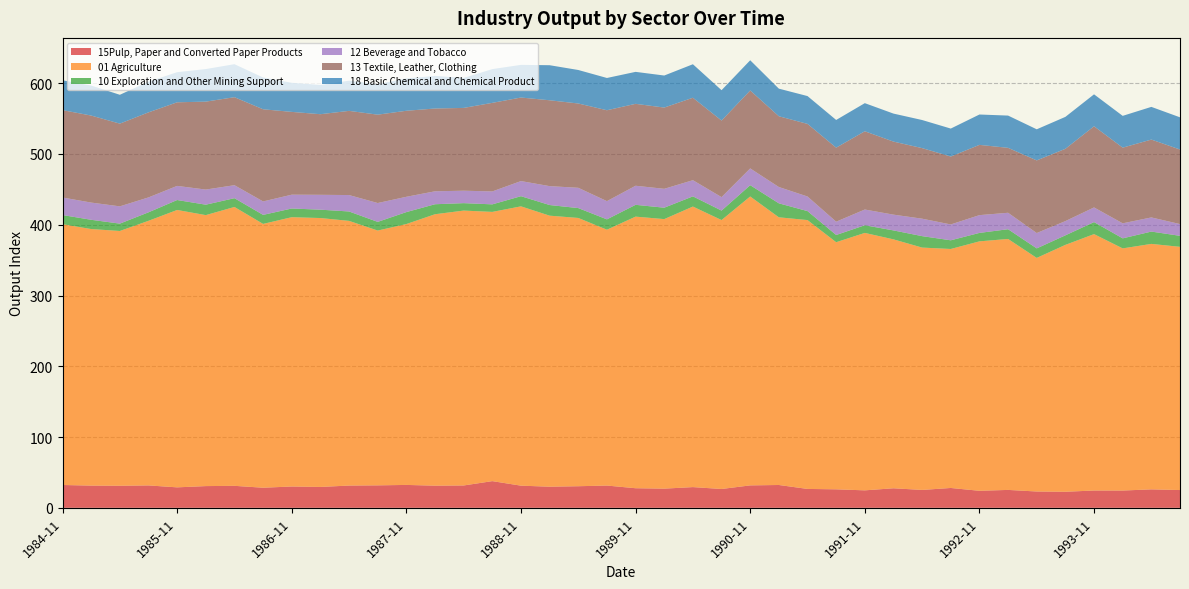

Reading right to left, extract all data points from this chart.

15Pulp, Paper and Converted Paper Products: 1994-08=25.1	1994-05=26.1	1994-02=24.4	1993-11=24.5	1993-08=22.7	1993-05=23.1	1993-02=25.3	1992-11=24.1	1992-08=28.1	1992-05=25.3	1992-02=27.6	1991-11=24.7	1991-08=26.1	1991-05=26.7	1991-02=32.3	1990-11=31.7	1990-08=26.6	1990-05=29.3	1990-02=27.1	1989-11=27.7	1989-08=31.5	1989-05=30.5	1989-02=29.9	1988-11=31.3	1988-08=37.7	1988-05=31.6	1988-02=31.3	1987-11=32.4	1987-08=31.7	1987-05=31.5	1987-02=29.5	1986-11=30.1	1986-08=28.4	1986-05=31.1	1986-02=30.7	1985-11=28.9	1985-08=31.7	1985-05=31.2	1985-02=31.4	1984-11=32.3
01 Agriculture: 1994-08=343.7	1994-05=346.8	1994-02=342.2	1993-11=362.3	1993-08=348.8	1993-05=330.1	1993-02=354.6	1992-11=352.5	1992-08=337.7	1992-05=342.4	1992-02=351.7	1991-11=363.7	1991-08=349.2	1991-05=379.9	1991-02=378.2	1990-11=408.2	1990-08=380.0	1990-05=396.4	1990-02=380.9	1989-11=383.8	1989-08=361.5	1989-05=379.1	1989-02=383.0	1988-11=394.7	1988-08=380.4	1988-05=388.4	1988-02=383.5	1987-11=368.6	1987-08=360.0	1987-05=374.0	1987-02=380.0	1986-11=380.5	1986-08=372.8	1986-05=394.0	1986-02=382.9	1985-11=391.9	1985-08=373.9	1985-05=360.0	1985-02=362.5	1984-11=368.5
10 Exploration and Other Mining Support: 1994-08=15.5	1994-05=17.4	1994-02=14.2	1993-11=17.0	1993-08=13.5	1993-05=13.5	1993-02=13.7	1992-11=11.9	1992-08=12.3	1992-05=16.2	1992-02=12.6	1991-11=10.8	1991-08=10.2	1991-05=12.7	1991-02=19.7	1990-11=15.9	1990-08=13.4	1990-05=14.4	1990-02=16.1	1989-11=16.7	1989-08=14.6	1989-05=13.9	1989-02=15.0	1988-11=14.3	1988-08=10.7	1988-05=10.5	1988-02=14.1	1987-11=16.9	1987-08=12.2	1987-05=13.3	1987-02=11.8	1986-11=12.3	1986-08=12.8	1986-05=12.4	1986-02=14.7	1985-11=14.0	1985-08=12.0	1985-05=10.4	1985-02=13.1	1984-11=12.9
12 Beverage and Tobacco: 1994-08=16.6	1994-05=20.0	1994-02=21.2	1993-11=20.7	1993-08=20.1	1993-05=21.7	1993-02=23.2	1992-11=25.1	1992-08=22.4	1992-05=24.6	1992-02=22.3	1991-11=22.2	1991-08=18.8	1991-05=20.6	1991-02=23.1	1990-11=23.7	1990-08=19.0	1990-05=22.9	1990-02=26.7	1989-11=27.0	1989-08=25.7	1989-05=28.7	1989-02=26.7	1988-11=21.4	1988-08=18.3	1988-05=17.6	1988-02=18.3	1987-11=21.6	1987-08=26.6	1987-05=23.2	1987-02=21.0	1986-11=19.5	1986-08=19.0	1986-05=18.4	1986-02=21.4	1985-11=20.0	1985-08=21.1	1985-05=24.4	1985-02=24.3	1984-11=24.8
13 Textile, Leather, Clothing: 1994-08=105.3	1994-05=110.0	1994-02=106.9	1993-11=114.7	1993-08=102.1	1993-05=102.6	1993-02=91.7	1992-11=99.3	1992-08=96.0	1992-05=99.7	1992-02=103.2	1991-11=110.6	1991-08=104.6	1991-05=102.6	1991-02=100.0	1990-11=110.1	1990-08=108.2	1990-05=116.5	1990-02=114.8	1989-11=115.7	1989-08=128.4	1989-05=119.1	1989-02=121.3	1988-11=118.0	1988-08=125.1	1988-05=117.0	1988-02=117.0	1987-11=121.5	1987-08=124.9	1987-05=118.9	1987-02=113.9	1986-11=117.0	1986-08=130.2	1986-05=124.3	1986-02=124.2	1985-11=118.1	1985-08=120.2	1985-05=116.9	1985-02=123.0	1984-11=123.4
18 Basic Chemical and Chemical Product: 1994-08=45.5	1994-05=46.2	1994-02=44.9	1993-11=45.1	1993-08=45.1	1993-05=44.0	1993-02=45.6	1992-11=42.9	1992-08=39.5	1992-05=39.7	1992-02=39.6	1991-11=39.7	1991-08=39.2	1991-05=39.3	1991-02=39.0	1990-11=42.7	1990-08=42.9	1990-05=47.4	1990-02=45.3	1989-11=45.2	1989-08=45.6	1989-05=47.3	1989-02=49.5	1988-11=46.2	1988-08=47.7	1988-05=42.4	1988-02=46.1	1987-11=45.7	1987-08=43.0	1987-05=42.7	1987-02=41.3	1986-11=41.1	1986-08=45.0	1986-05=46.7	1986-02=46.0	1985-11=42.6	1985-08=43.4	1985-05=40.8	1985-02=42.4	1984-11=42.1